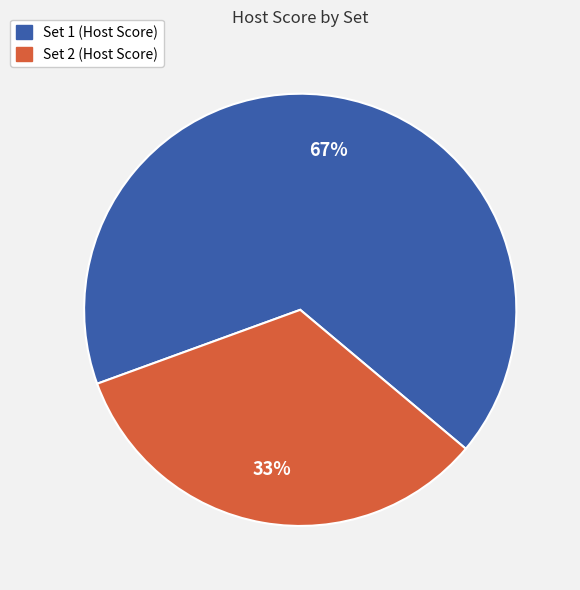

Rank the categories by value from lowest to highest.

Set 2, Set 1